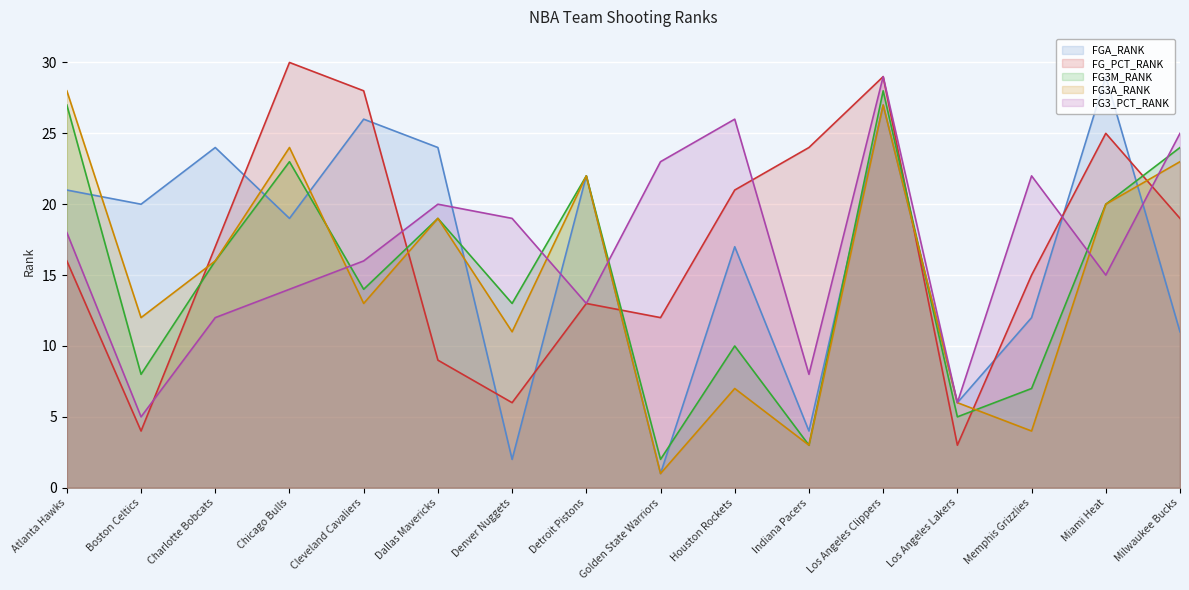

Where does the FG3A_RANK series first go above 16?

Atlanta Hawks